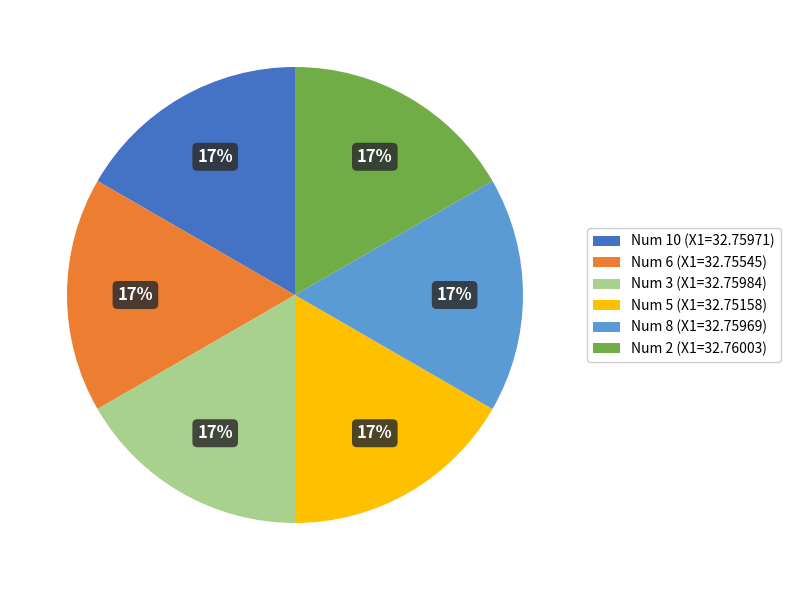

How many slices are in this pie chart?

6